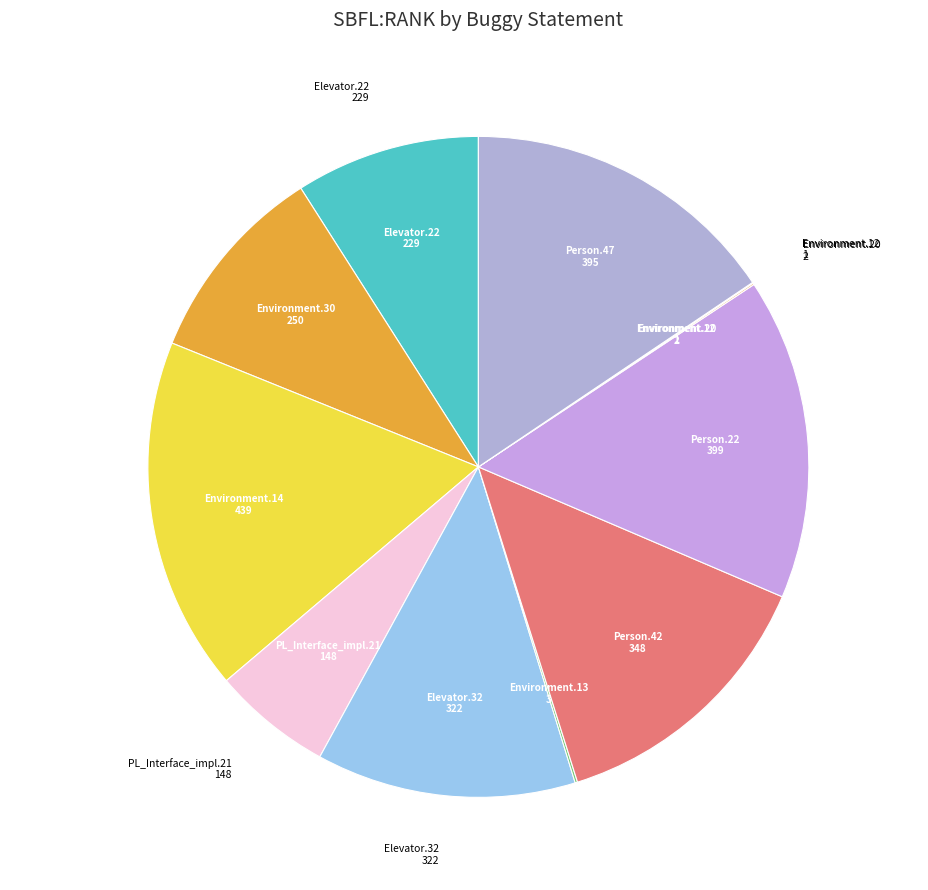

Is the sum of Environment.14 and Elevator.22 greater than half?

No